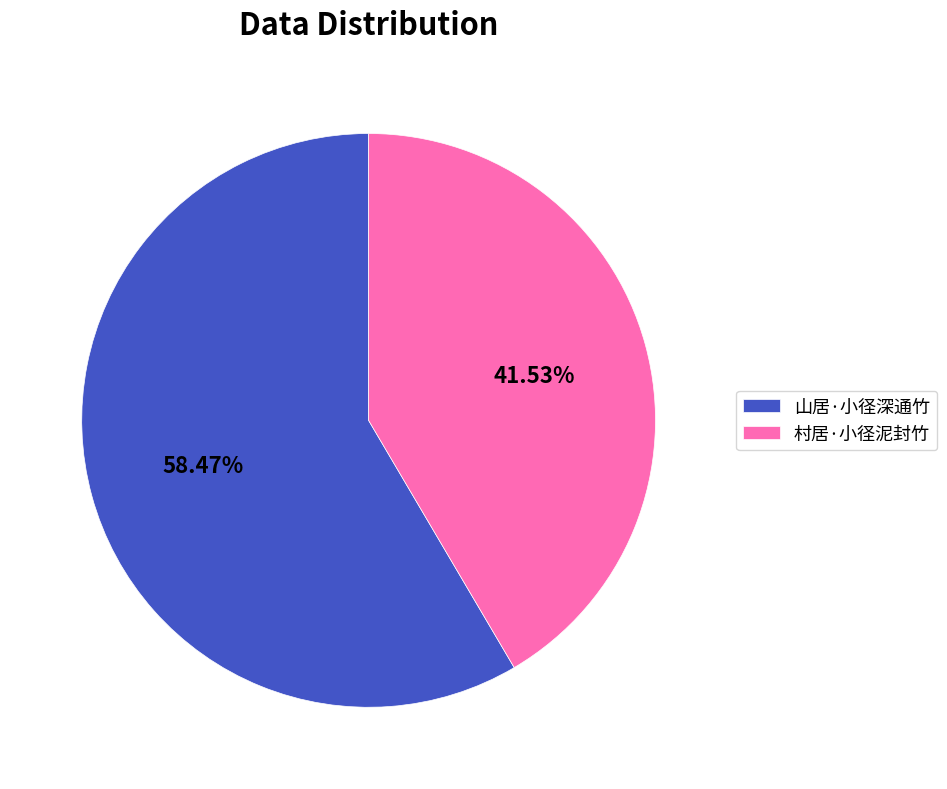

What is the largest slice in the pie chart?

山居·小径深通竹